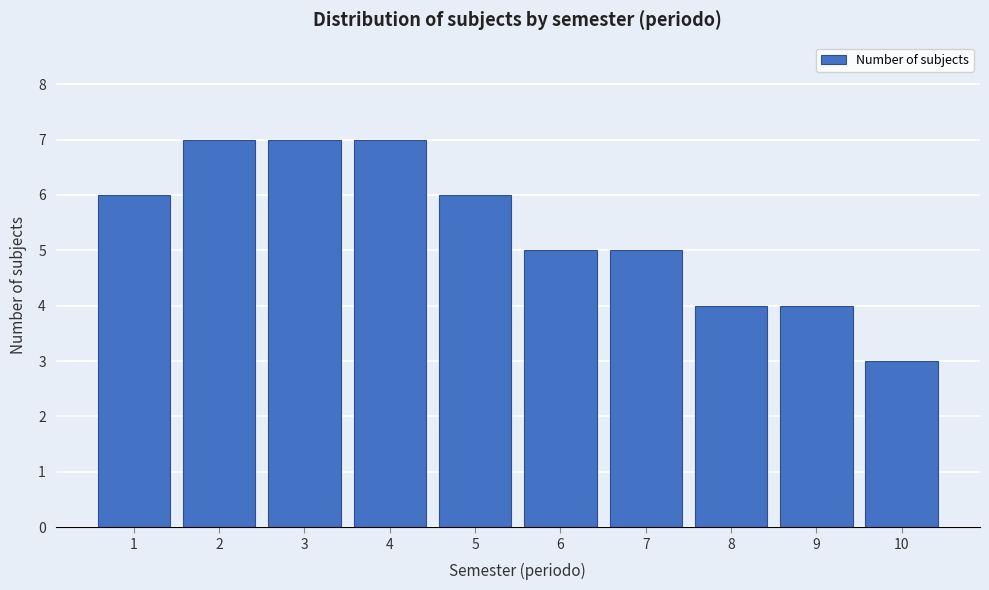

Reading left to right, transcribe all the data shown in this chart.

1=6	2=7	3=7	4=7	5=6	6=5	7=5	8=4	9=4	10=3